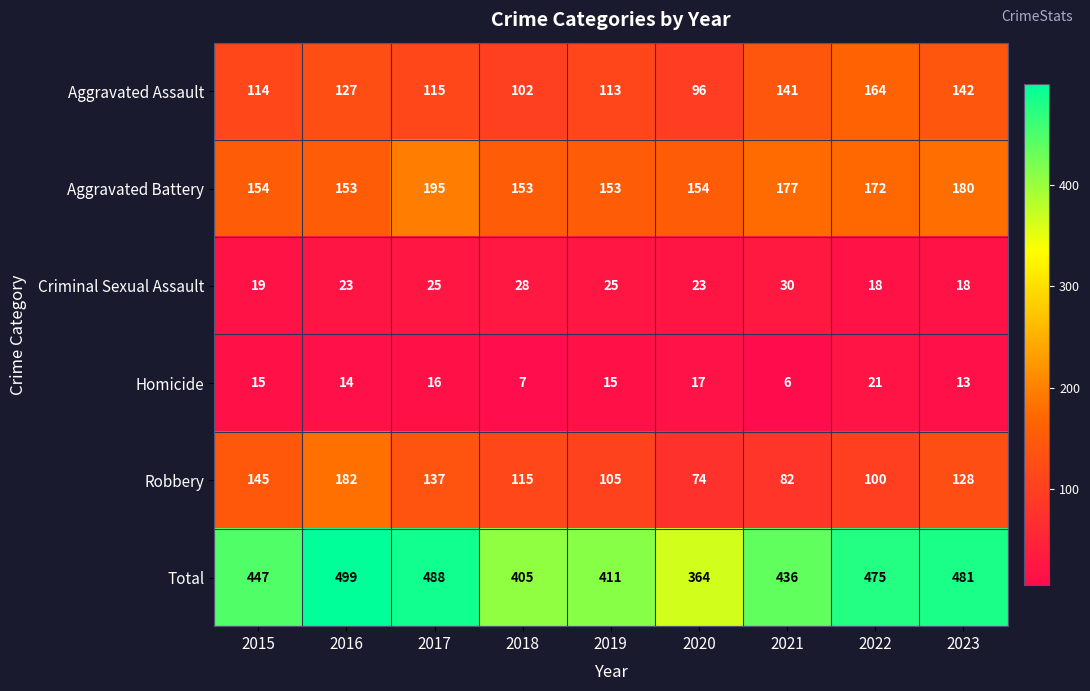

What is the difference between the Criminal Sexual Assault values at 2016 and 2015?

4